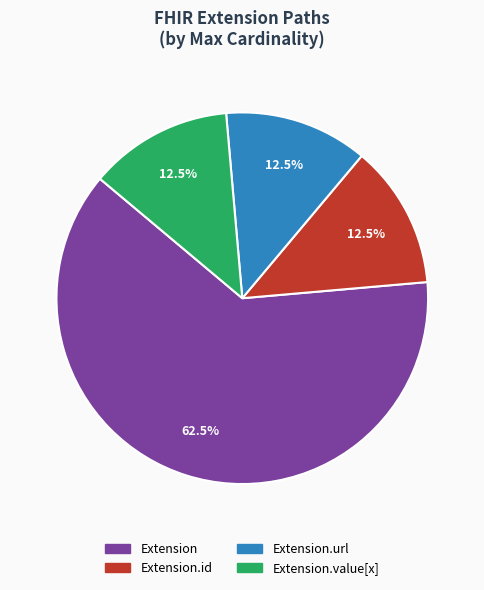

How many slices are in this pie chart?

4